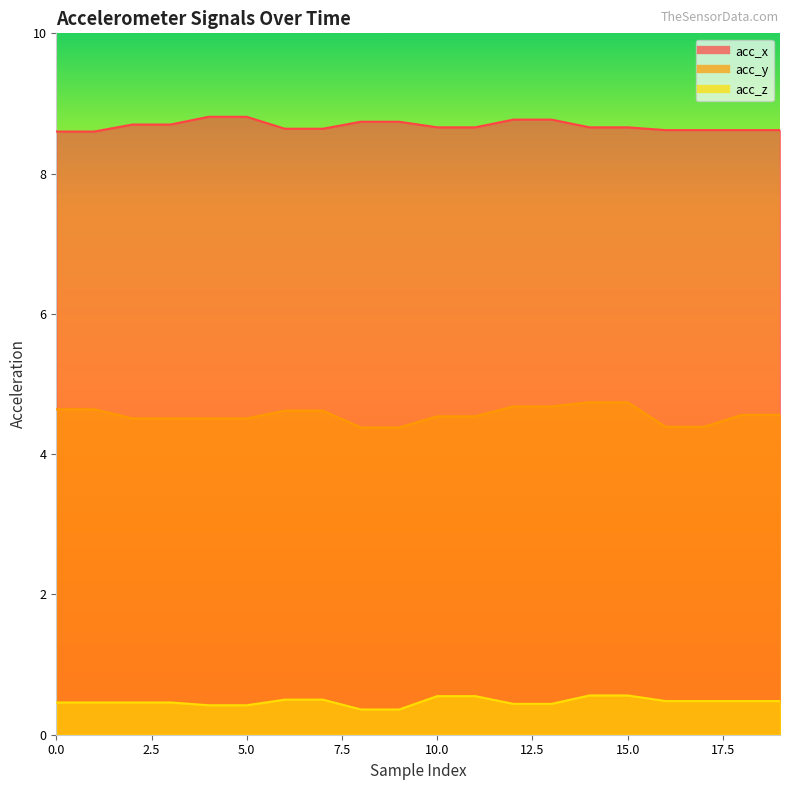

What is the value of the acc_x point at the 8th from the left?

8.6